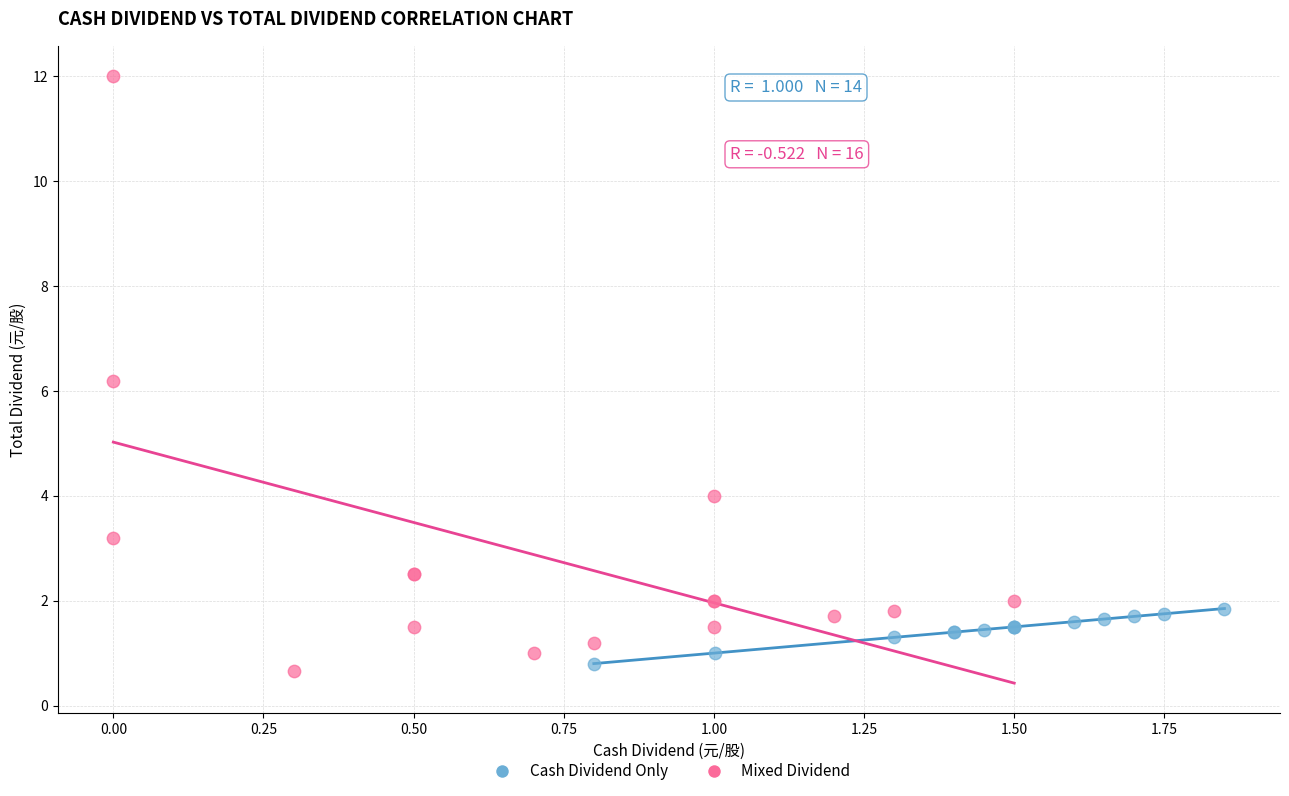

Which series has the widest spread of Y values?

Mixed Dividend